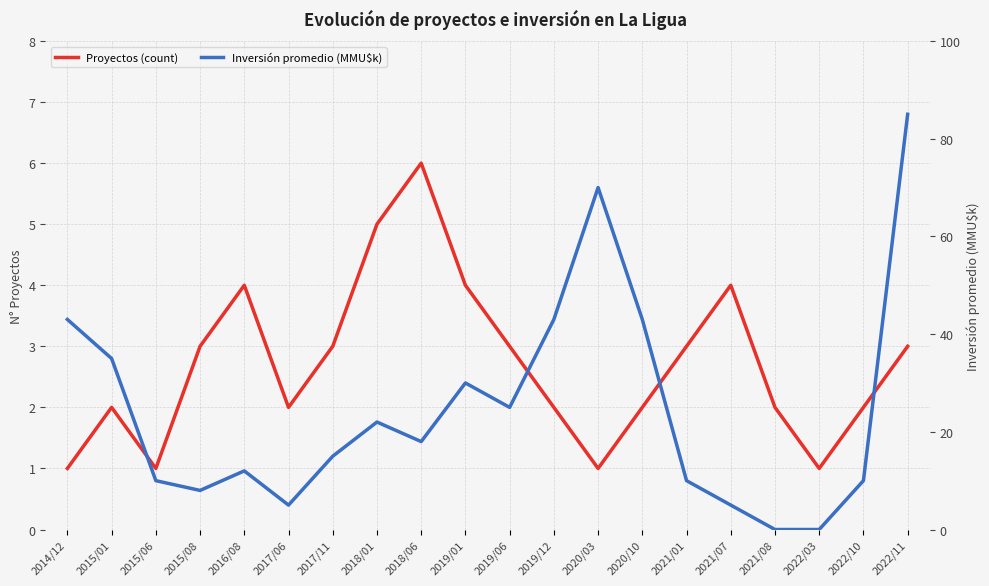

Which series has the widest spread of values?

Inversión promedio (MMU$k)